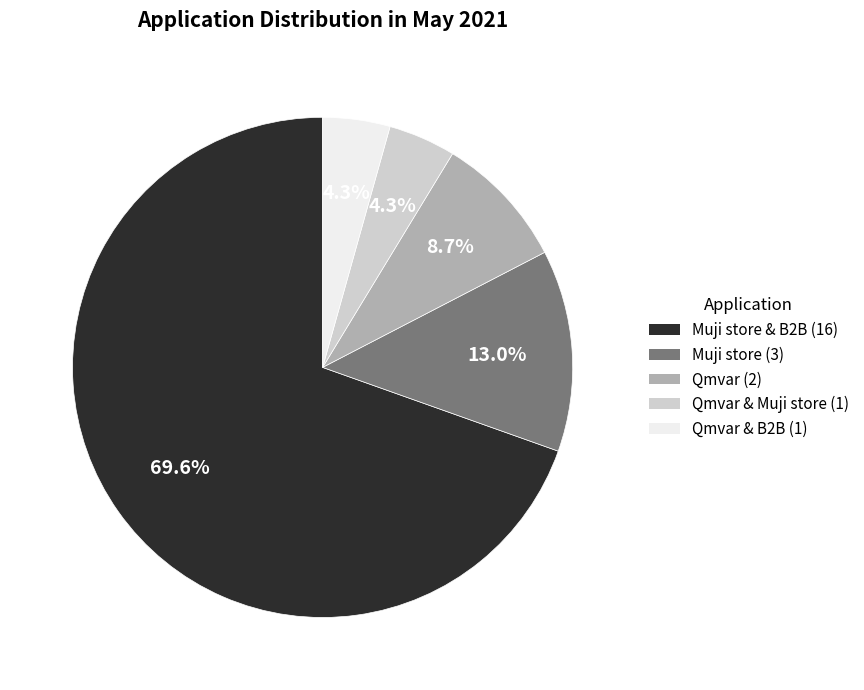

Does any single category account for the majority?

Yes